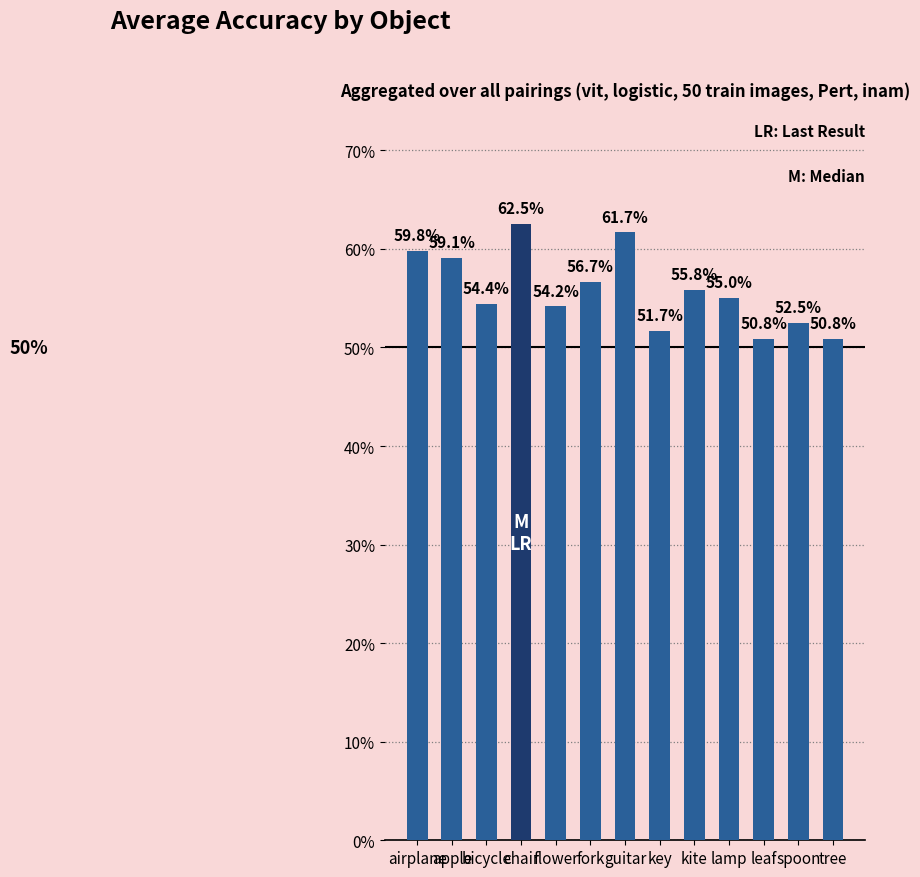

Does the chart contain any negative values?

No